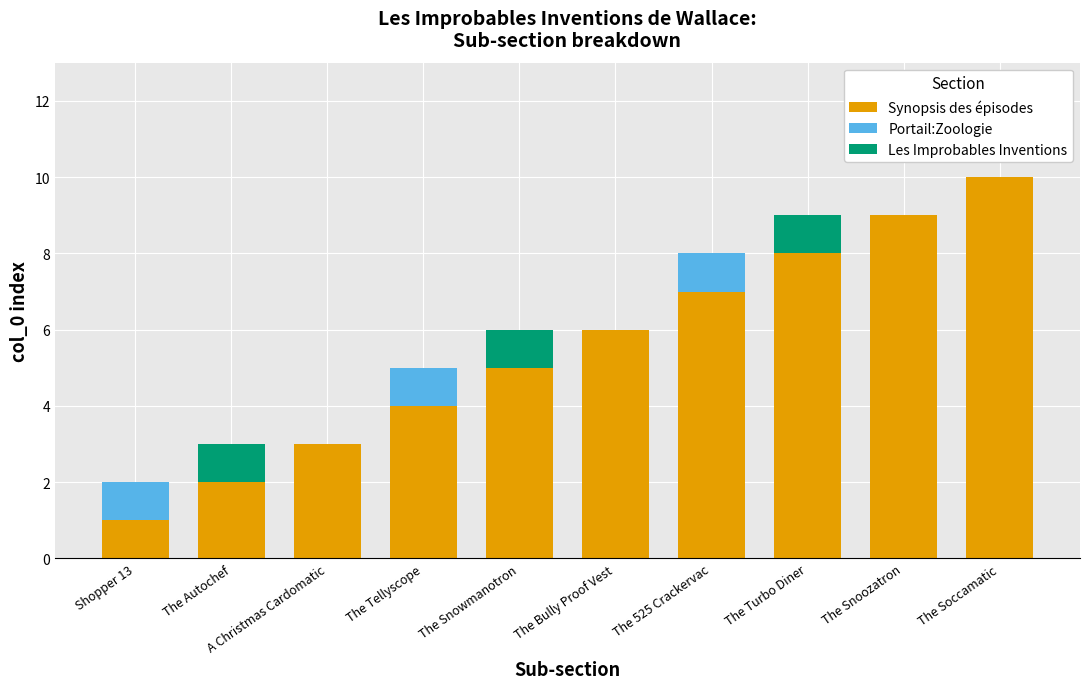

What is the highest value of the Synopsis des épisodes series?

10